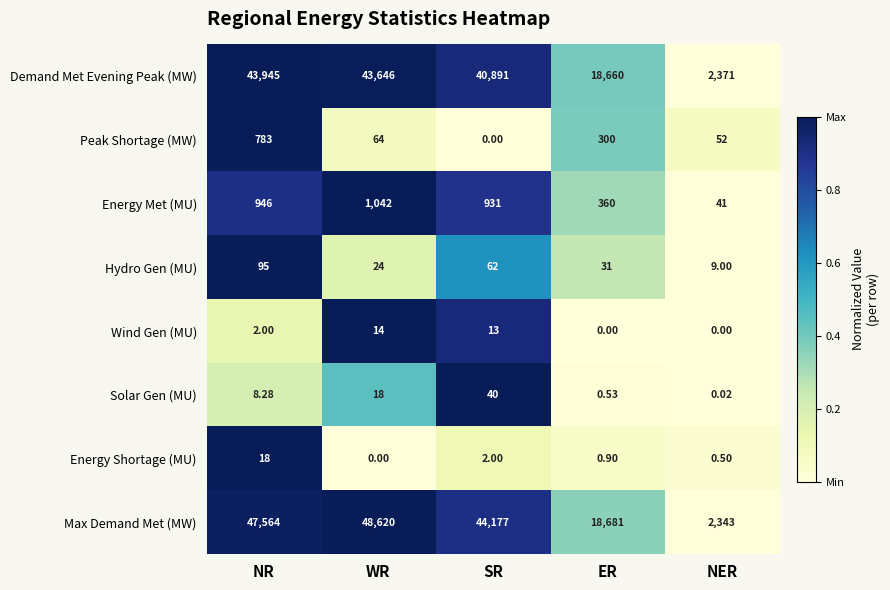

Count the number of data series in this chart.

8